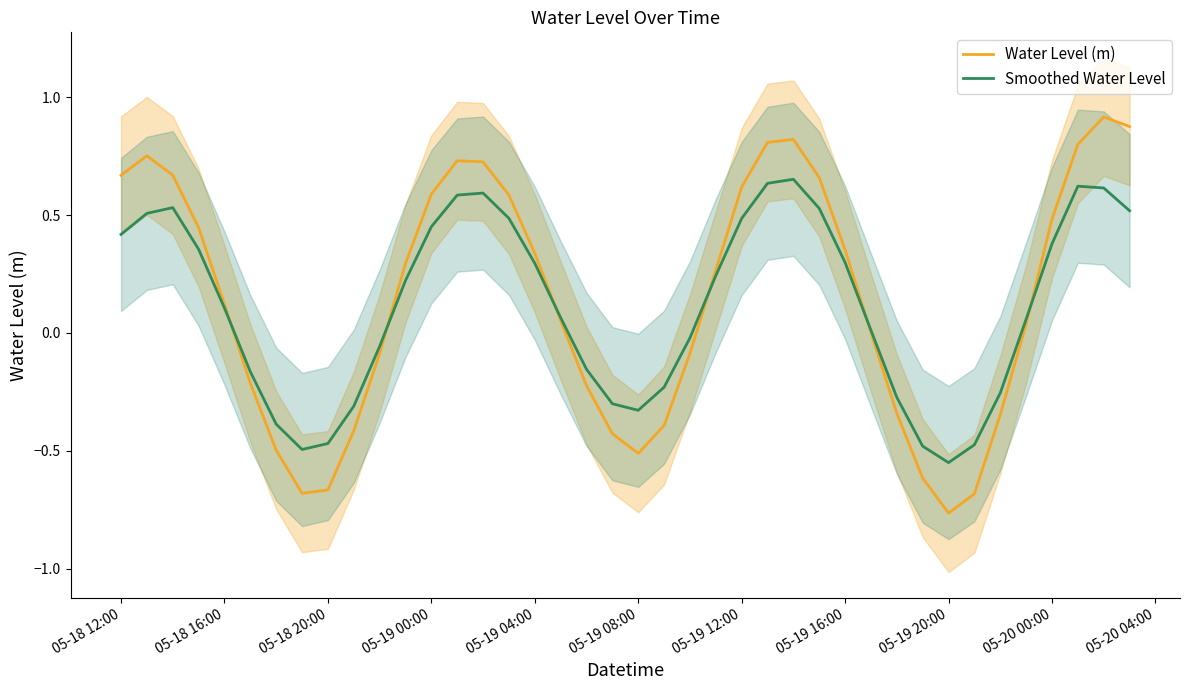

Which series has the widest spread of values?

Water Level (m)